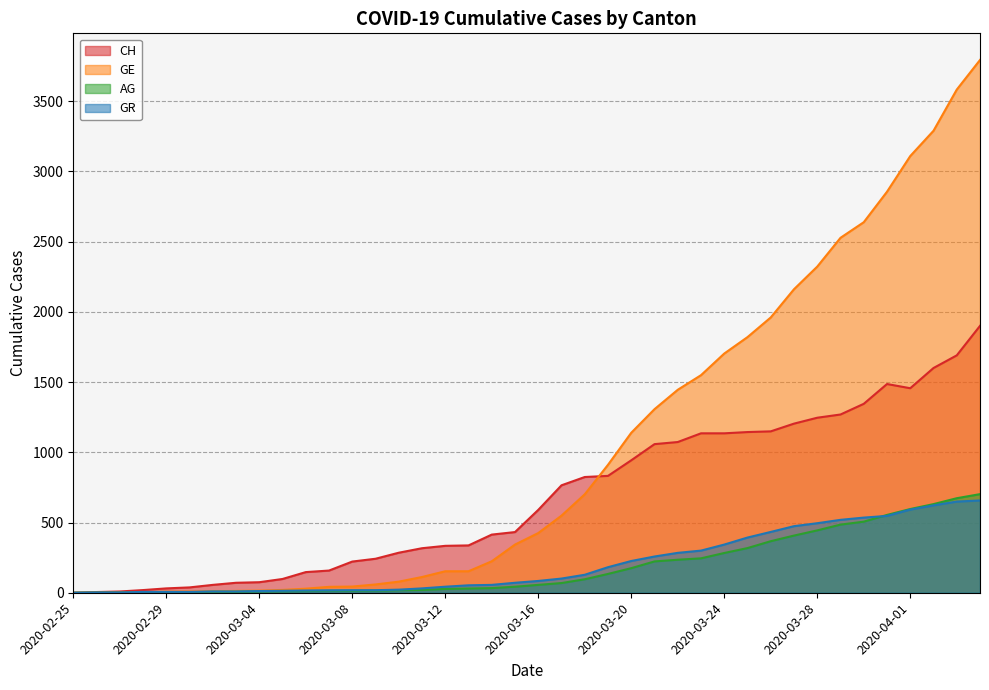

What are all the series names shown in the legend?

CH, GE, AG, GR